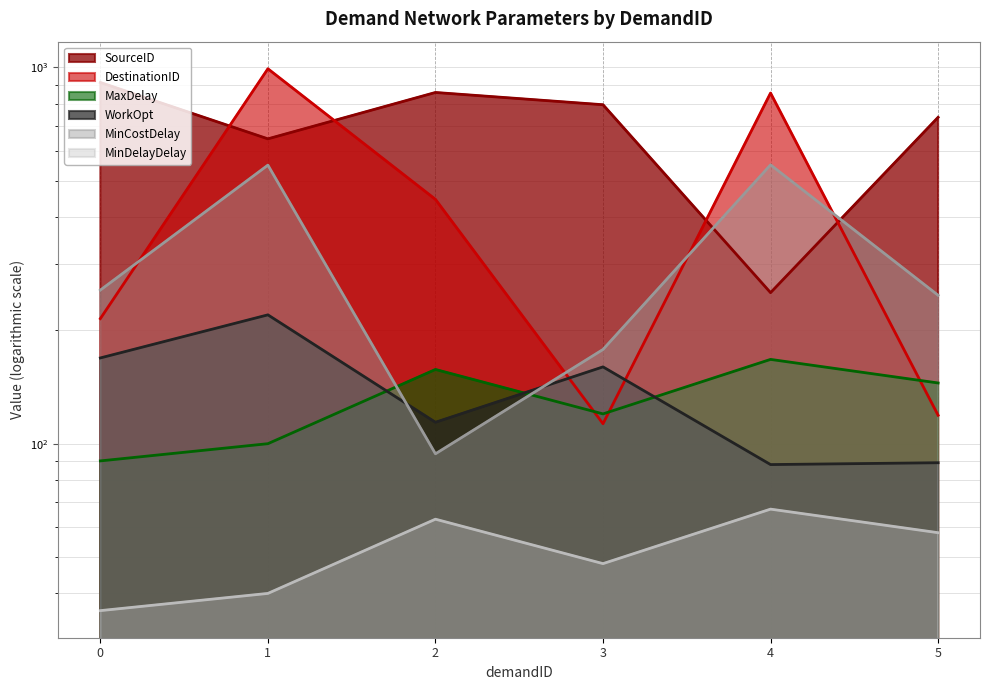

Count the number of data series in this chart.

6